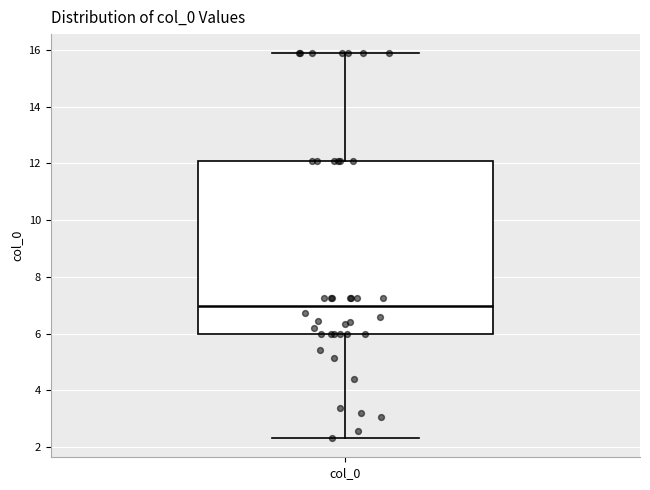

Read this box plot against the y-axis: the position of the median line, the range covered by the box, and the ends of both whiskers. The values are not printed on the chart, so give them approximately, as read against the axis.

median 7.0, box 6.0 to 12.0, whiskers 2.4 to 15.8